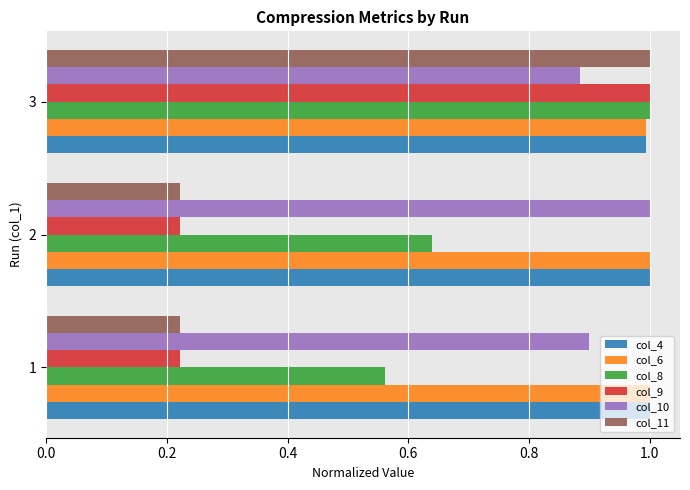

Is it true that col_4 equals 1.0 at 1?

True